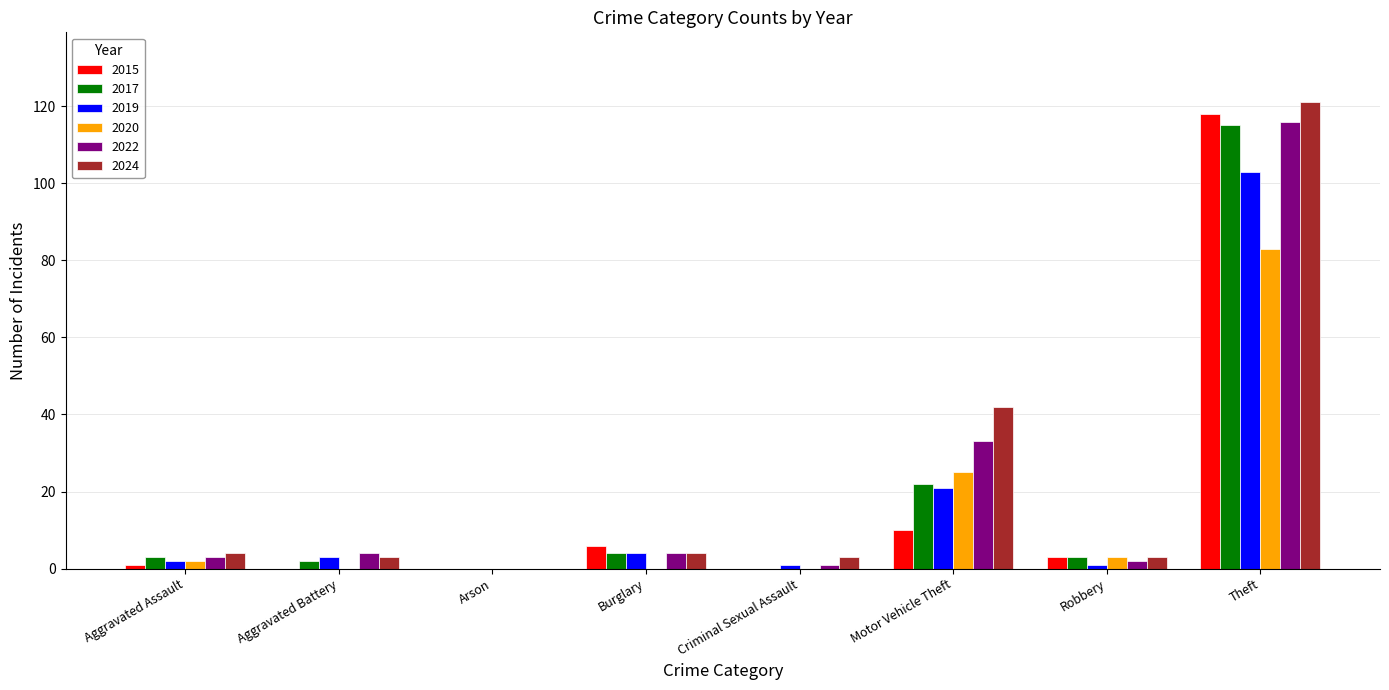

Reading left to right, extract all data points from this chart.

2015: 1	0	0	6	0	10	3	118
2017: 3	2	0	4	0	22	3	115
2019: 2	3	0	4	1	21	1	103
2020: 2	0	0	0	0	25	3	83
2022: 3	4	0	4	1	33	2	116
2024: 4	3	0	4	3	42	3	121